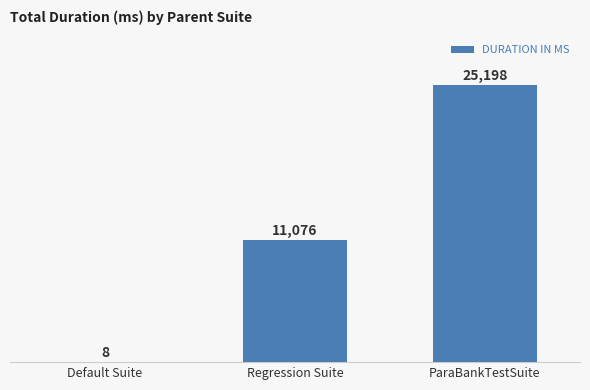

What value does the data have at Default Suite, to the nearest 10?

10